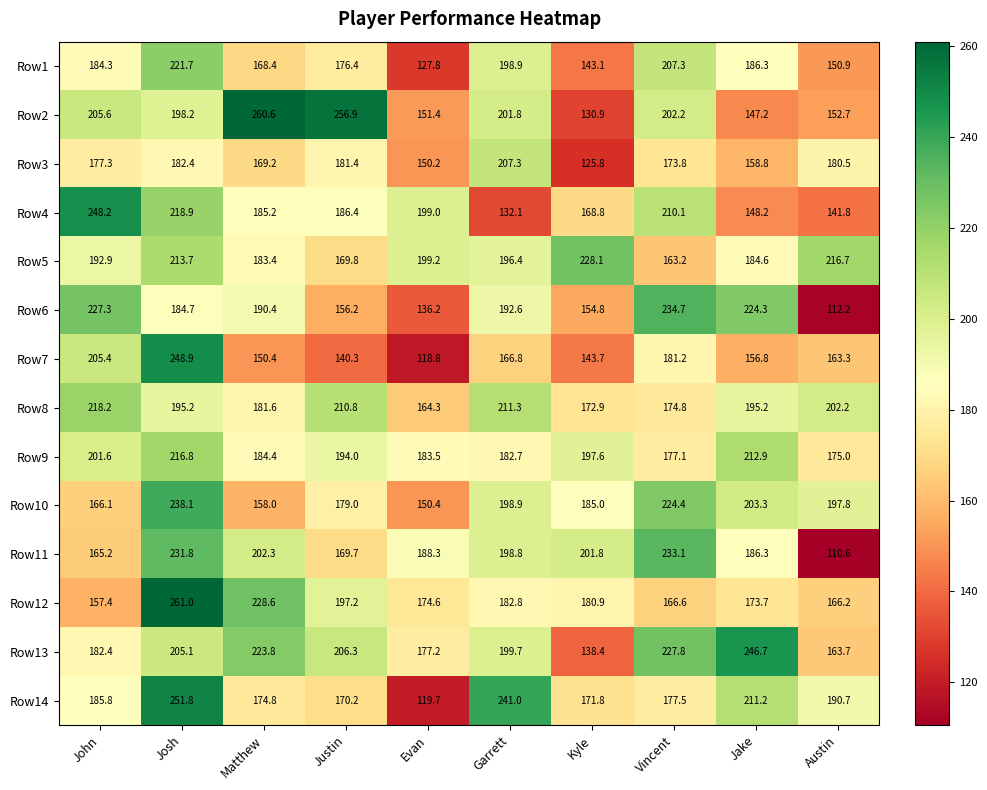

Read the Row7 value at Josh.

248.9